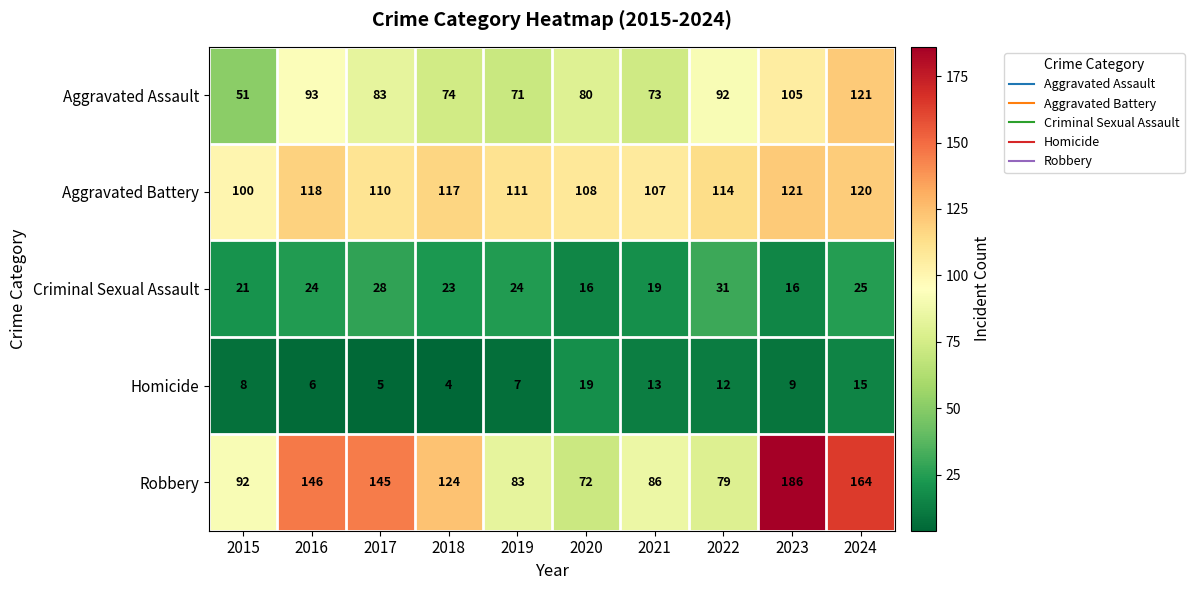

At which category does the chart reach its peak across all series?

2023